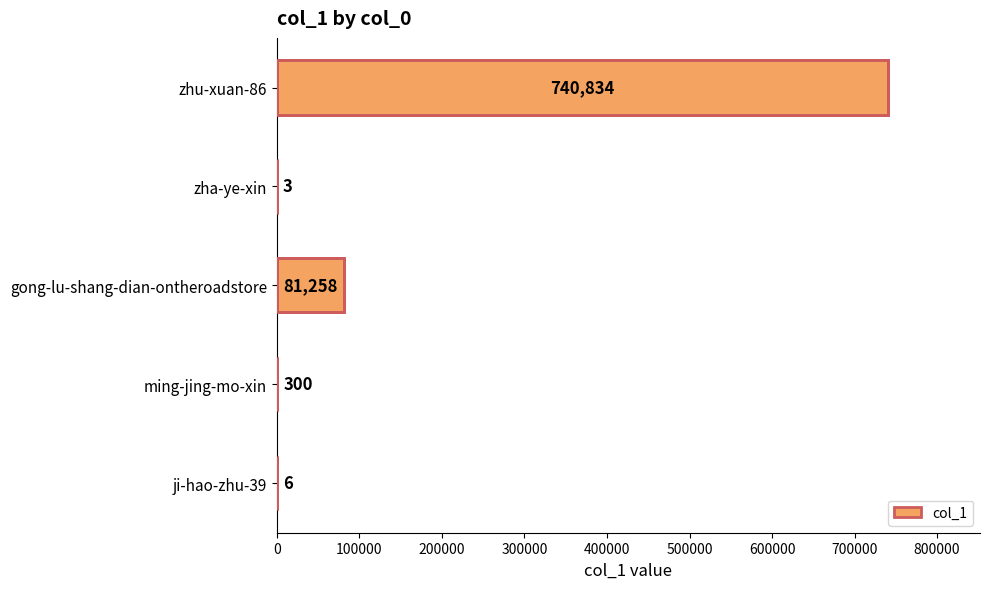

Reading top to bottom, transcribe all the data shown in this chart.

zhu-xuan-86=740834	zha-ye-xin=3	gong-lu-shang-dian-ontheroadstore=81258	ming-jing-mo-xin=300	ji-hao-zhu-39=6